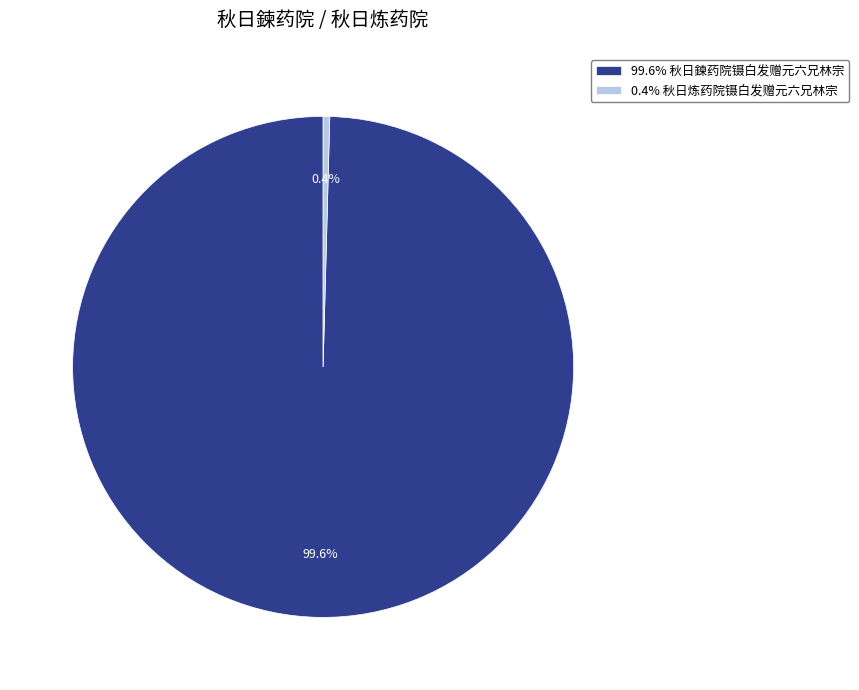

How many segments does this pie chart have?

2